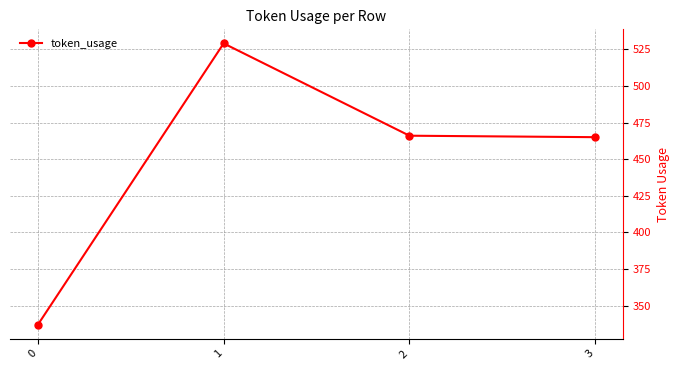

What is the greatest value displayed?

529